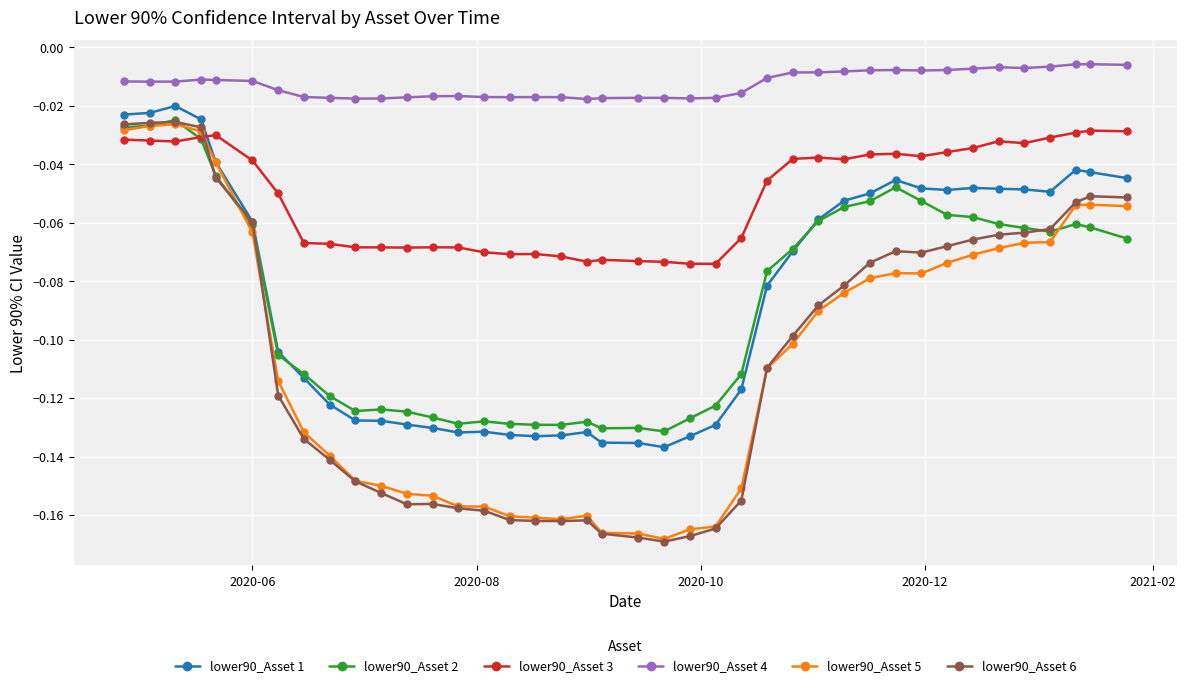

Which series has the largest range (max minus min)?

lower90_Asset 6